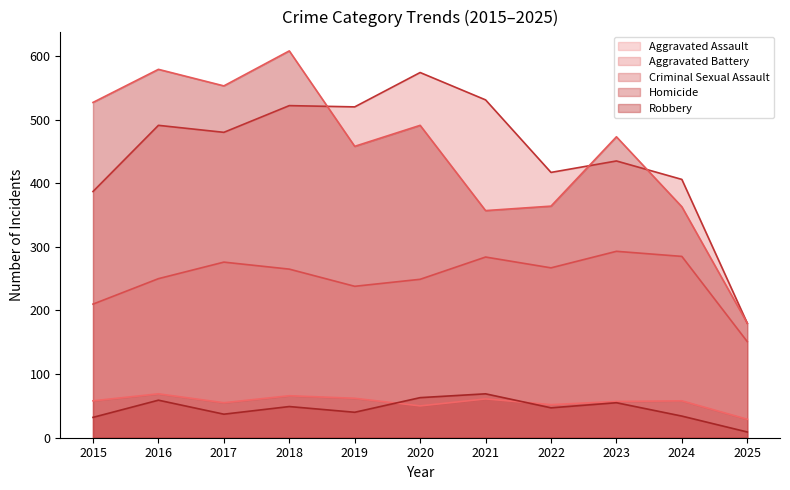

How many series are shown in this chart?

5